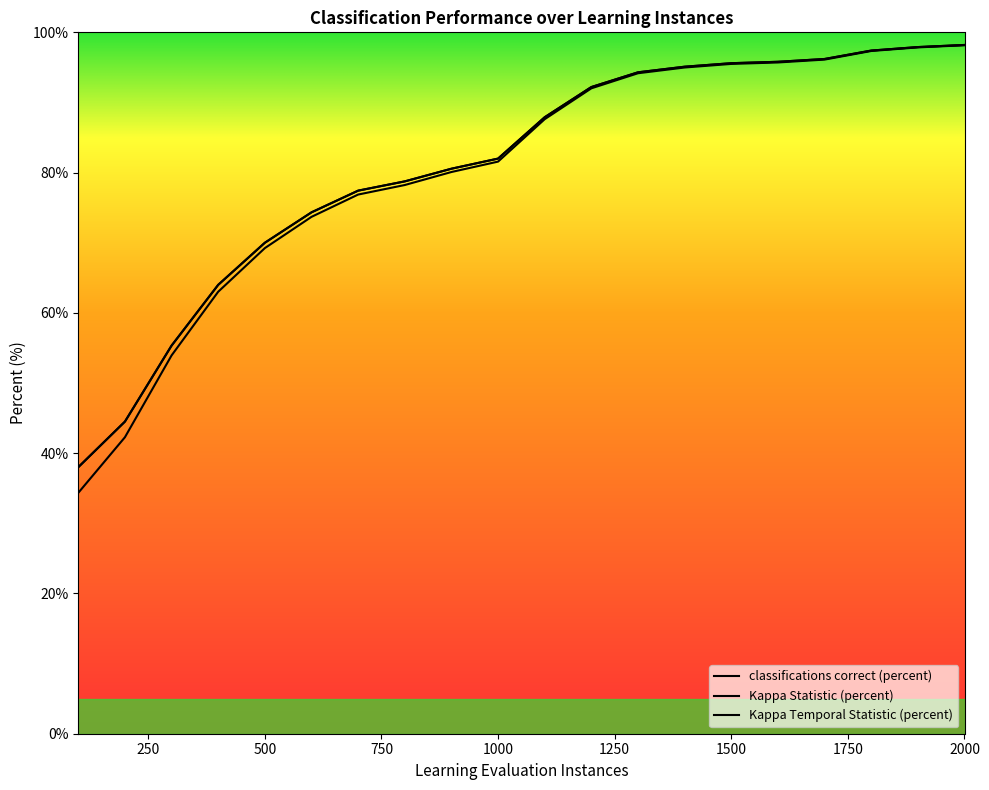

What is the average value of the Kappa Statistic (percent) series?

80.1